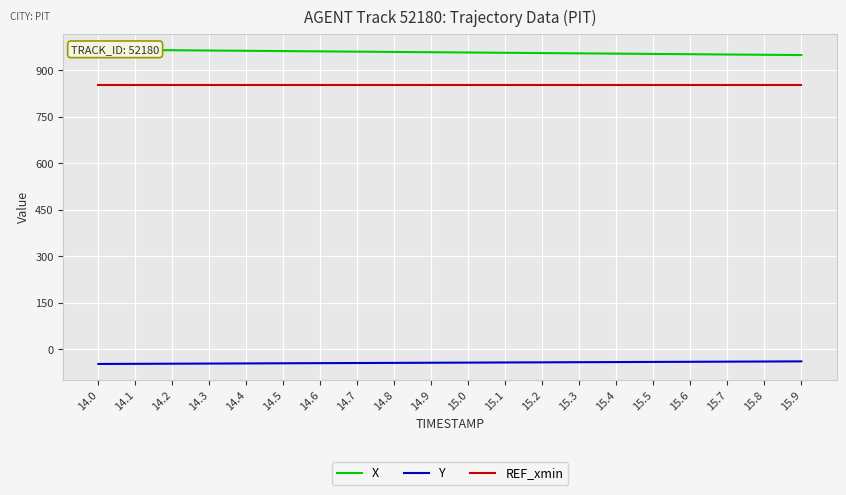

Is the value of Y at 14.2 greater than the value of REF_xmin at 14.5?

No